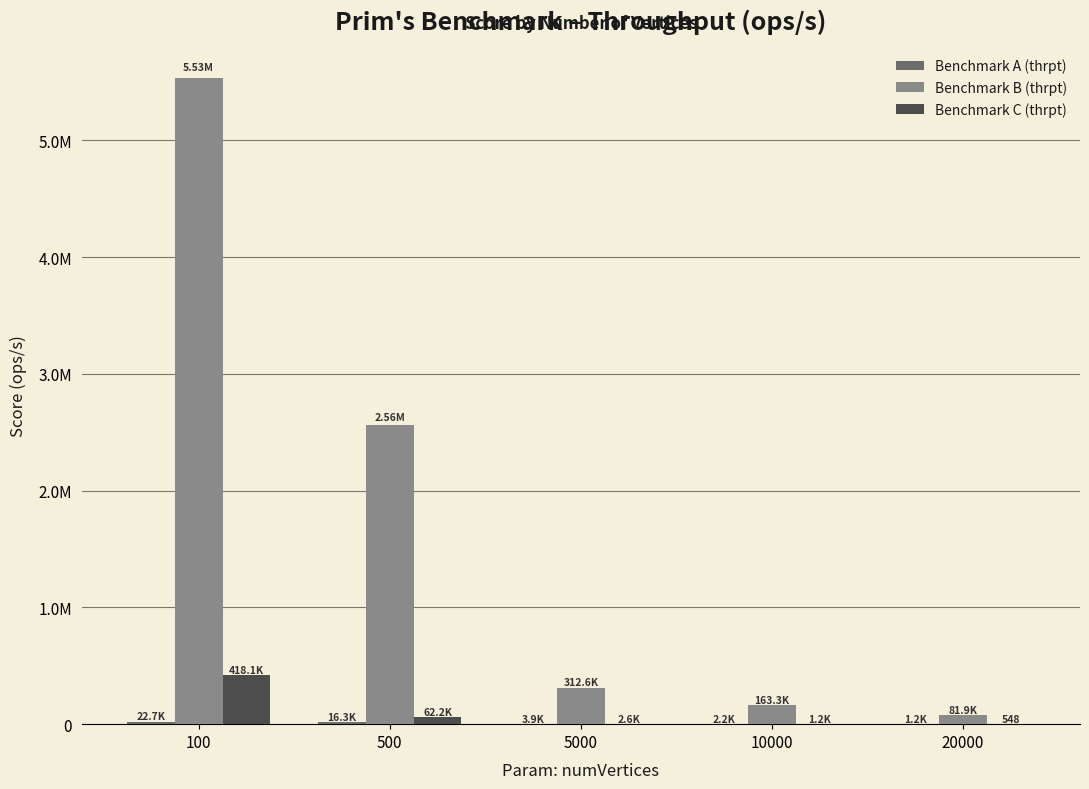

Are the bars horizontal?

No